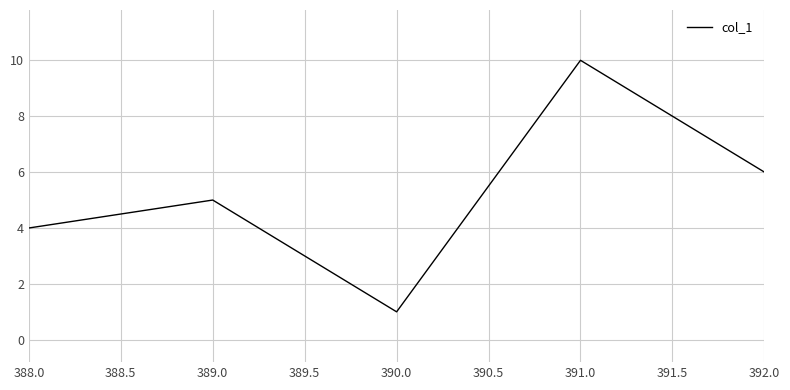

Which category has the lowest value across all series?

390.0